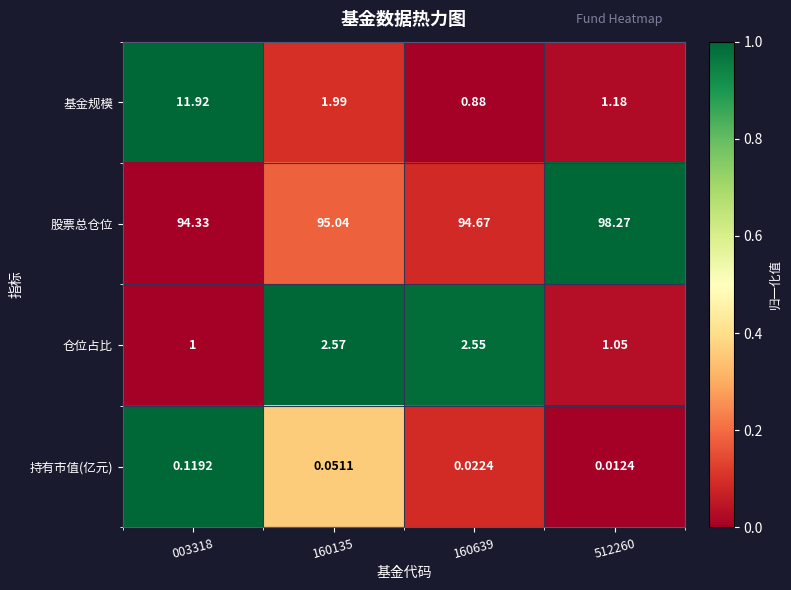

Rank the series at 160135 from lowest to highest value.

持有市值(亿元), 基金规模, 仓位占比, 股票总仓位